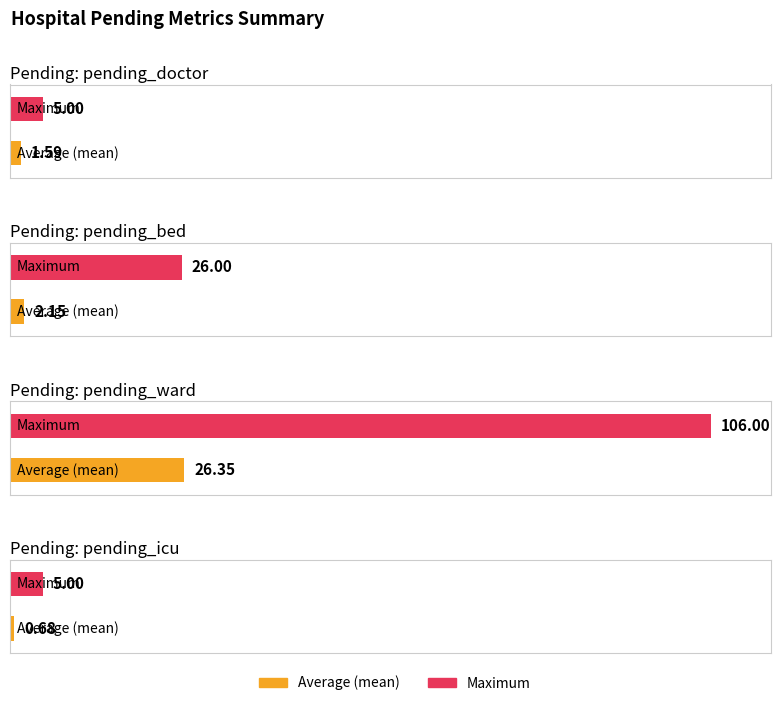

What is the sum of the Average (mean) values at 2 and 0?

27.9